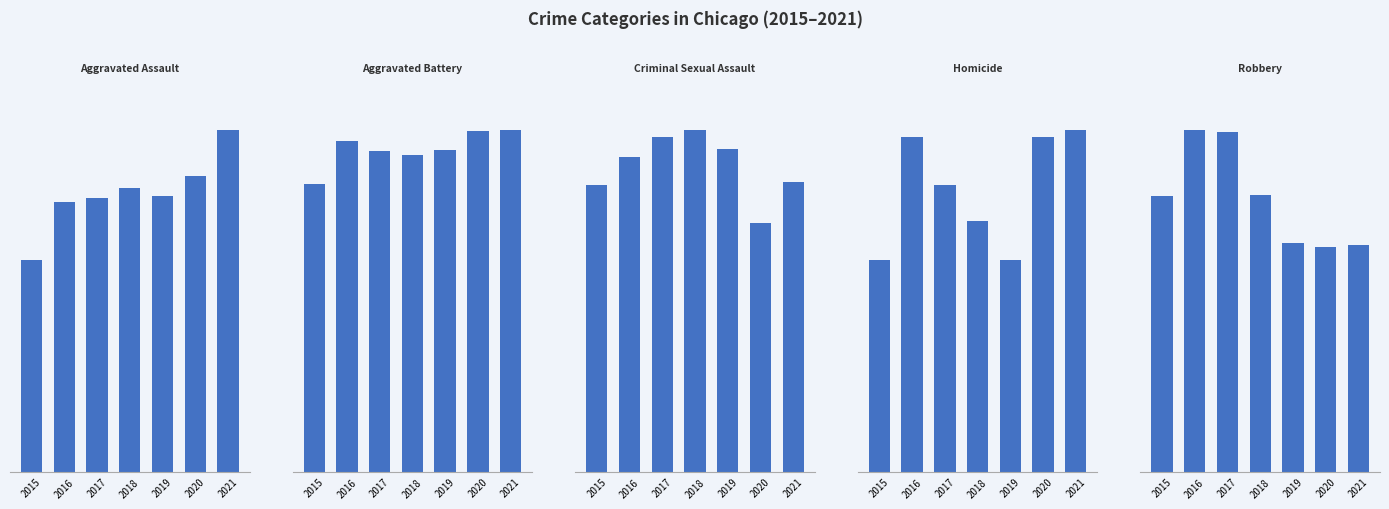

At how many categories does at least one series exceed 1647?

7